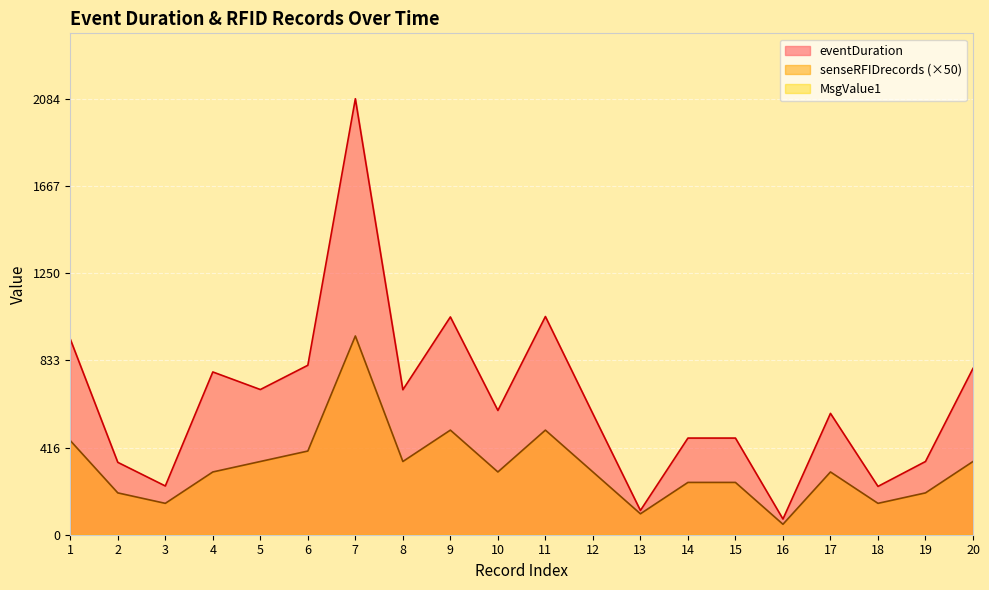

What is the maximum value for senseRFIDrecords?

950